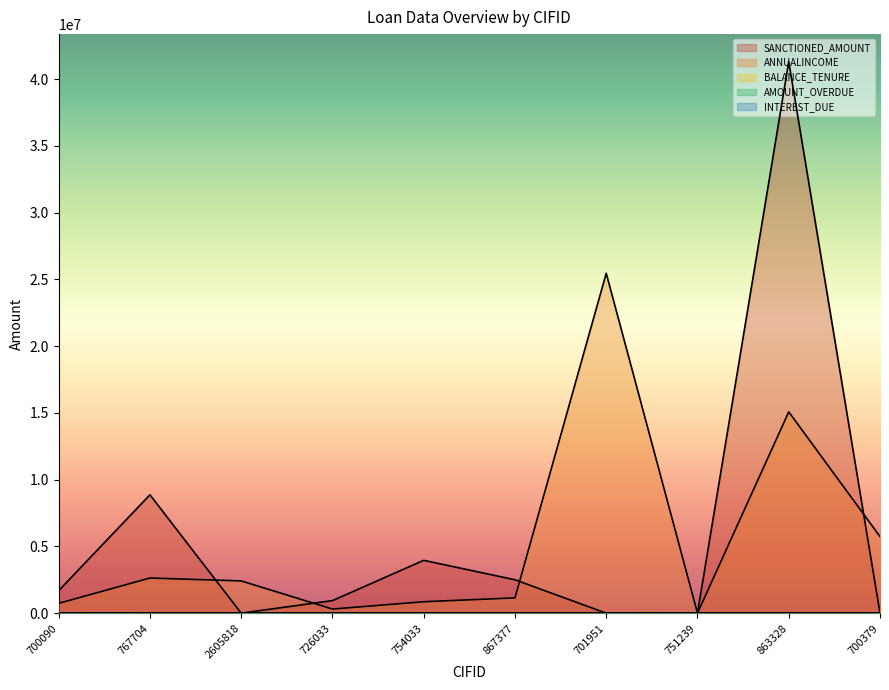

True or false: AMOUNT_OVERDUE has more than 1 points higher than both neighbors.

False